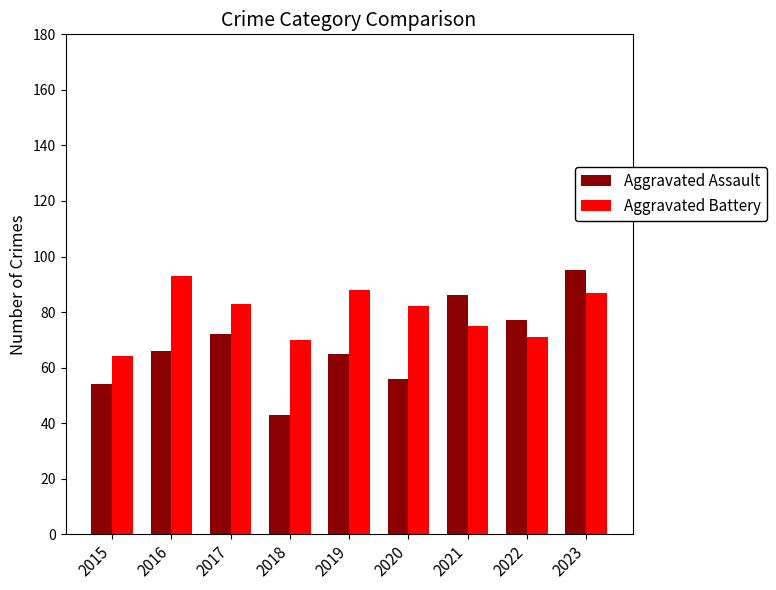

How many values in the Aggravated Battery series are below 82?

4